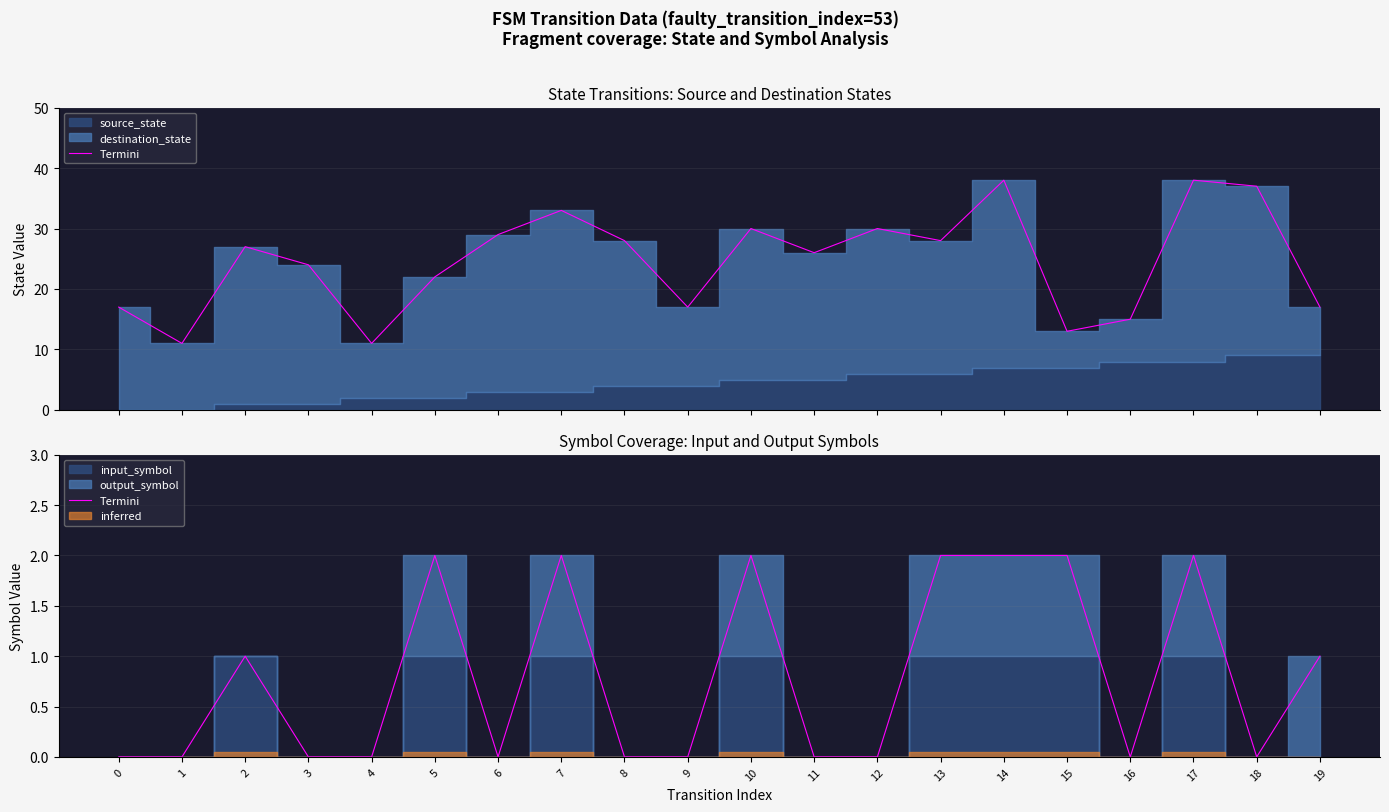

Does the chart have visible grid lines?

Yes